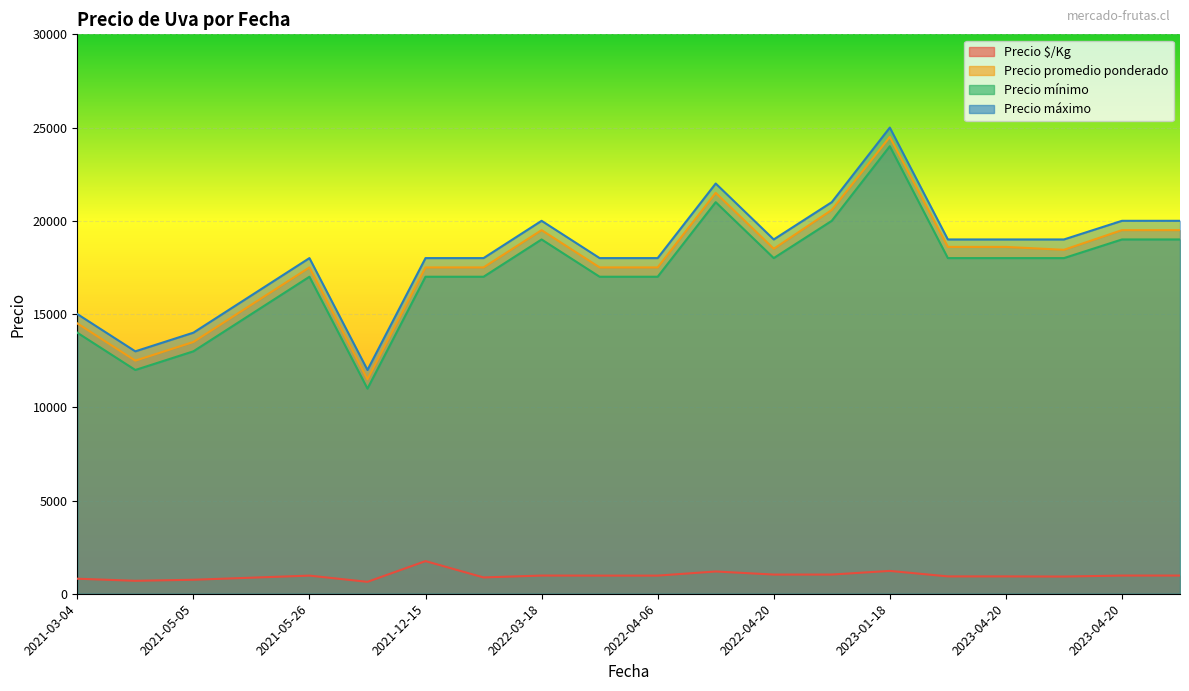

What are all the series names shown in the legend?

Precio $/Kg, Precio promedio ponderado, Precio mínimo, Precio máximo